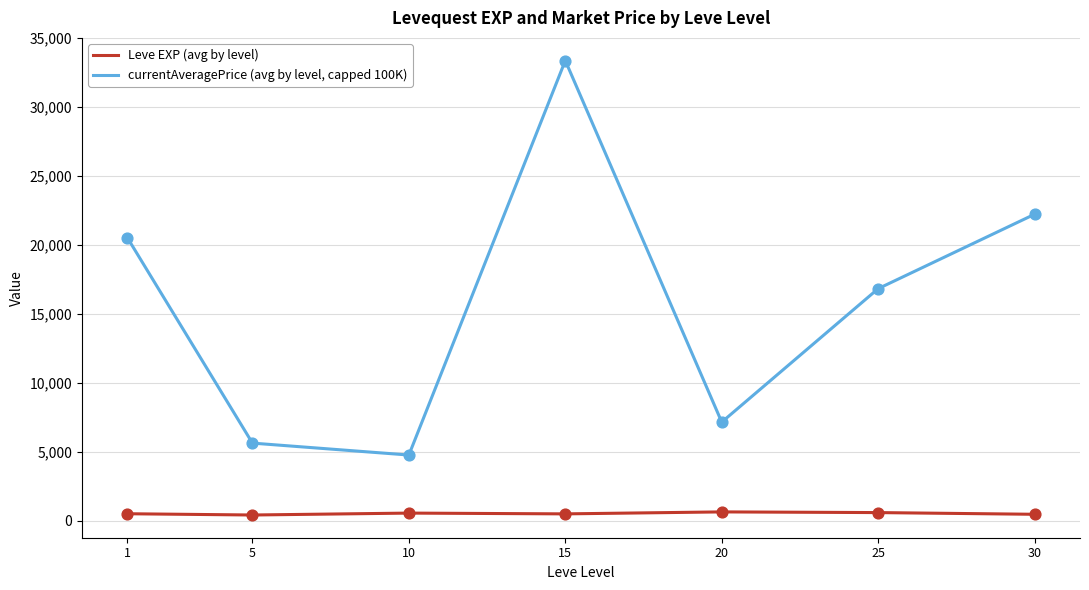

What are all the series names shown in the legend?

Leve EXP (avg by level), currentAveragePrice (avg by level, capped 100K)